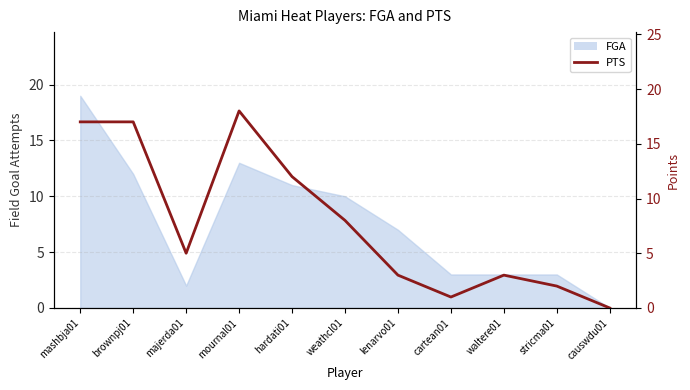

How many points are higher than both their immediate neighbors (excluding endpoints)?

2